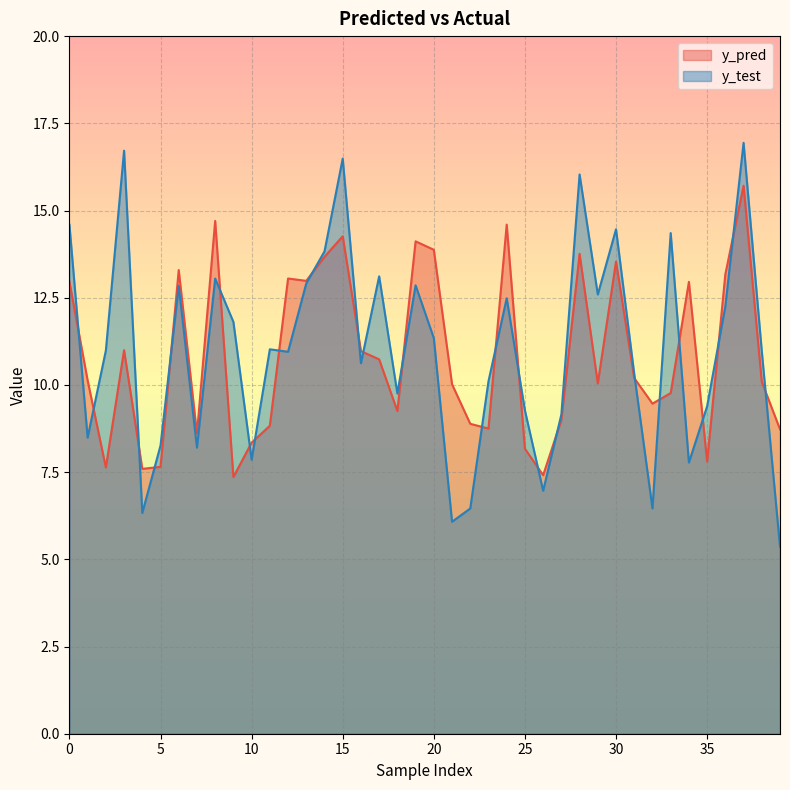

Does the chart display data point markers on the line(s)?

No